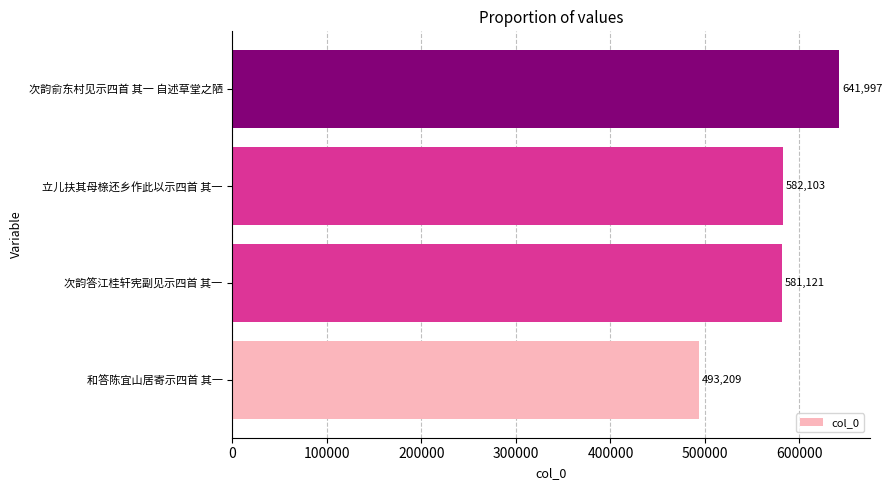

How many categories are shown in the chart?

4